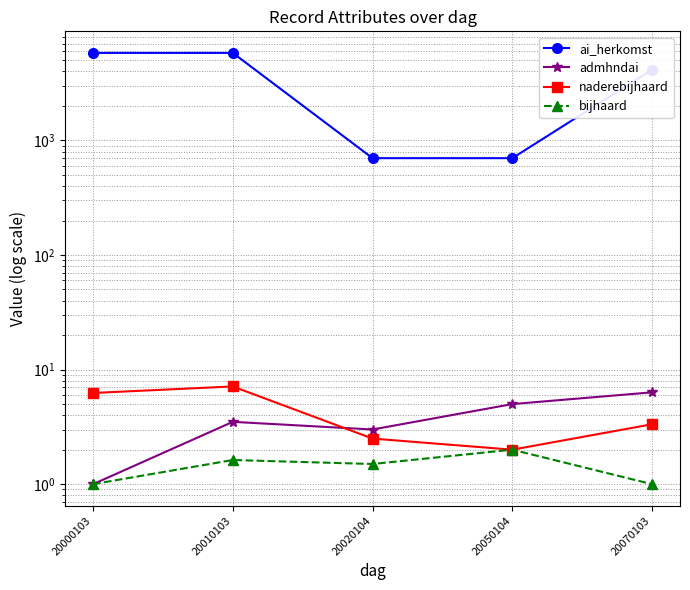

True or false: ai_herkomst and admhndai cross at least once.

False